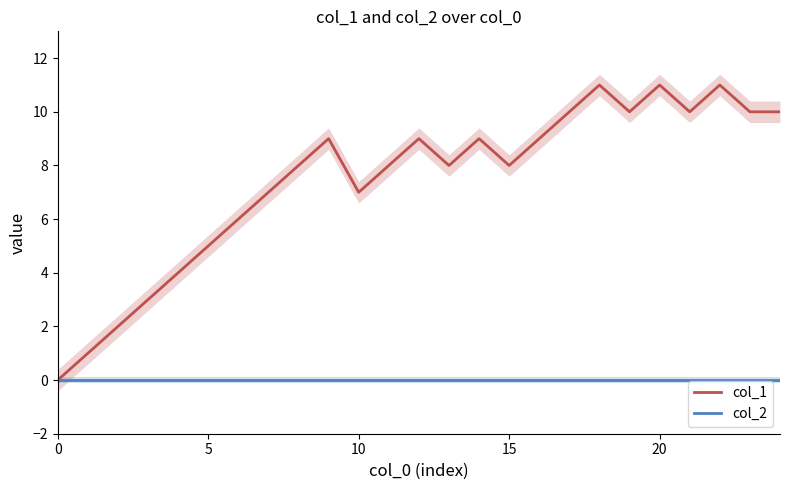

Is the value of col_2 at 15 greater than the value of col_1 at 8?

No